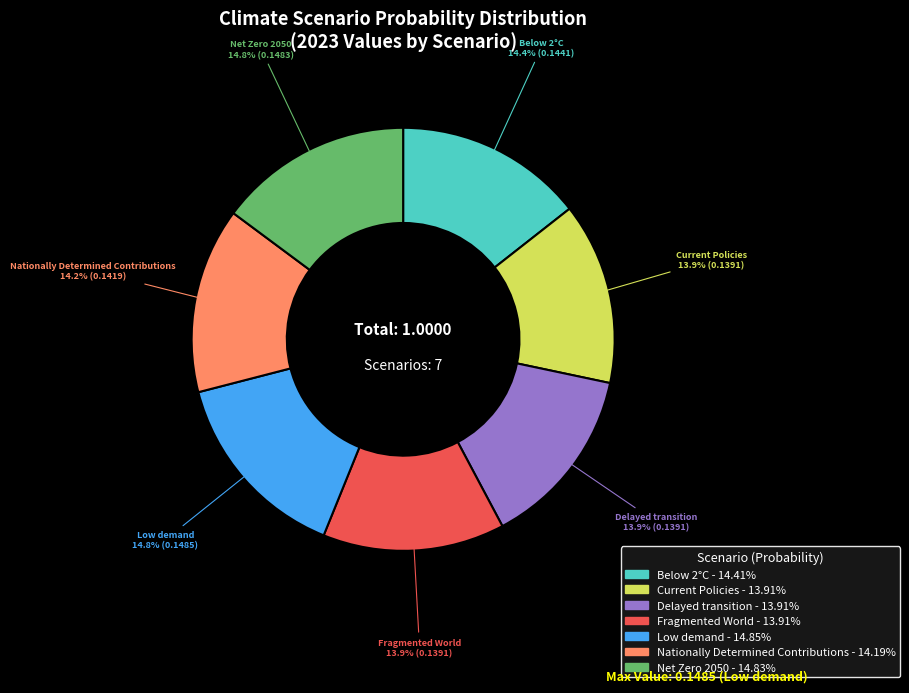

To the nearest percent, what portion does Delayed transition represent?

14%